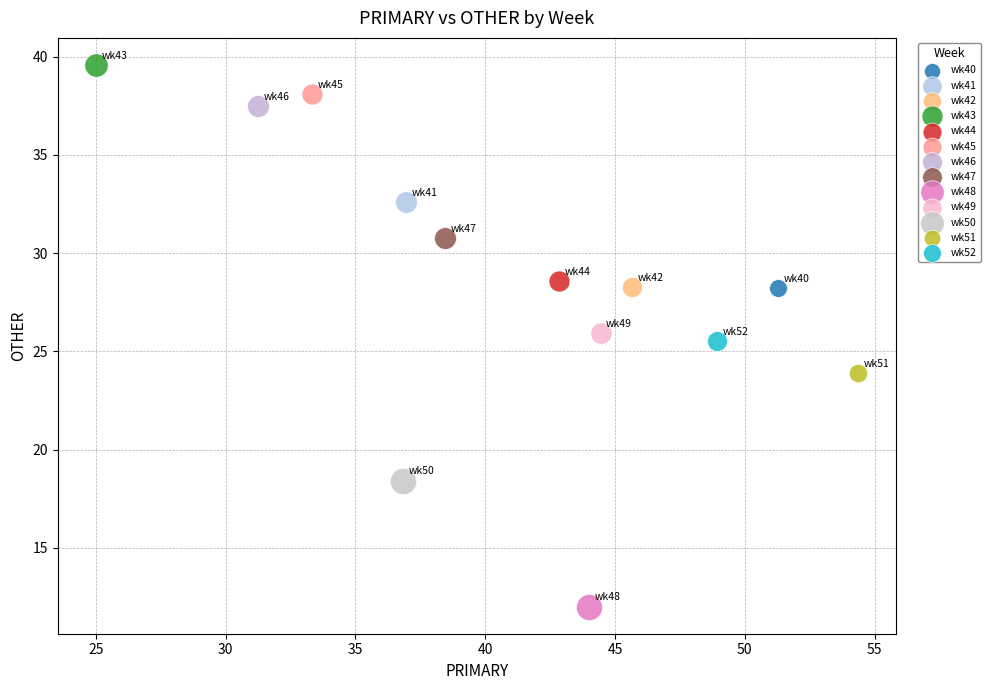

Which series reaches the minimum Y coordinate?

wk48